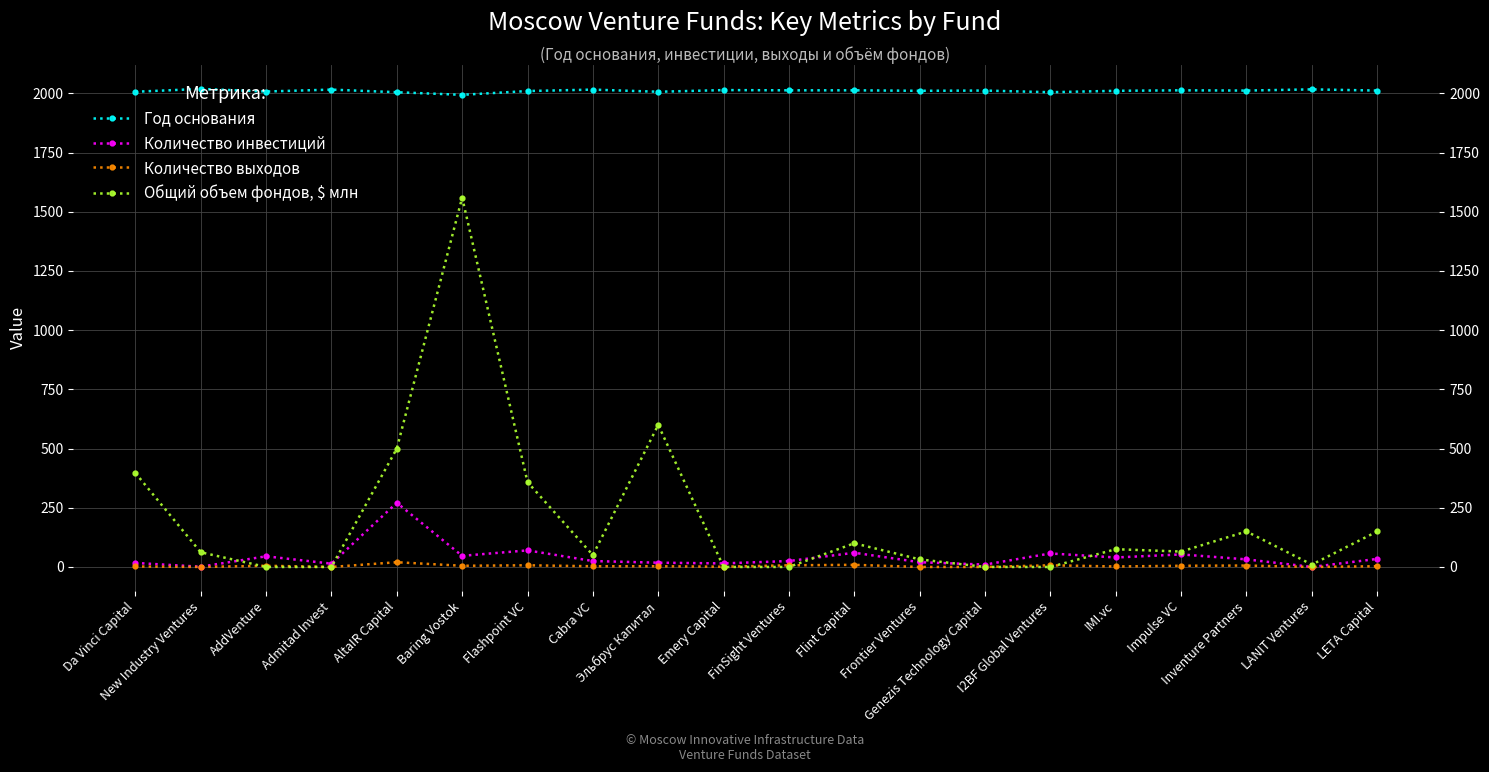

How many values in Количество инвестиций are above zero?

19